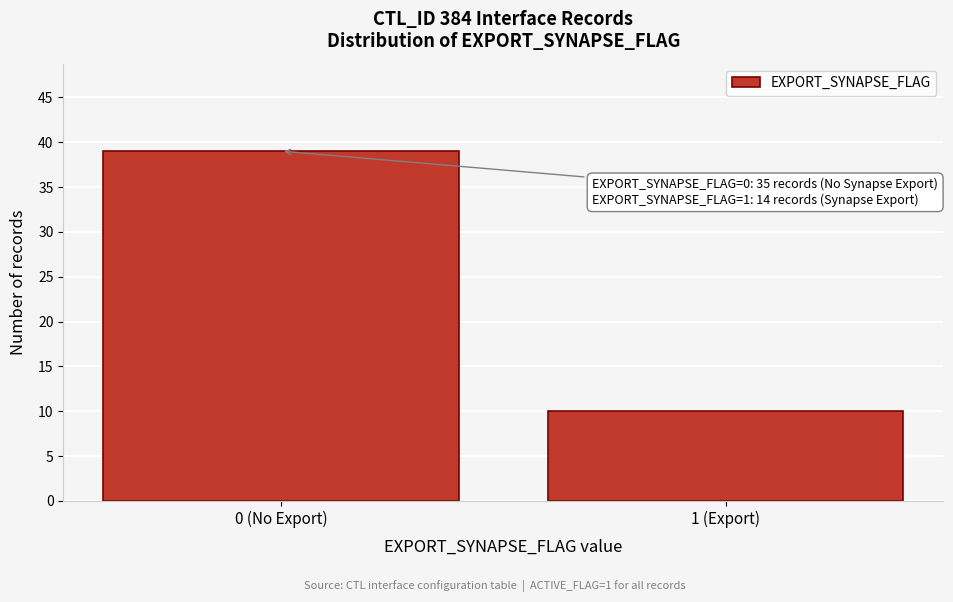

Reading left to right, list all the values displayed in this chart.

0 (No Export)=39	1 (Export)=10